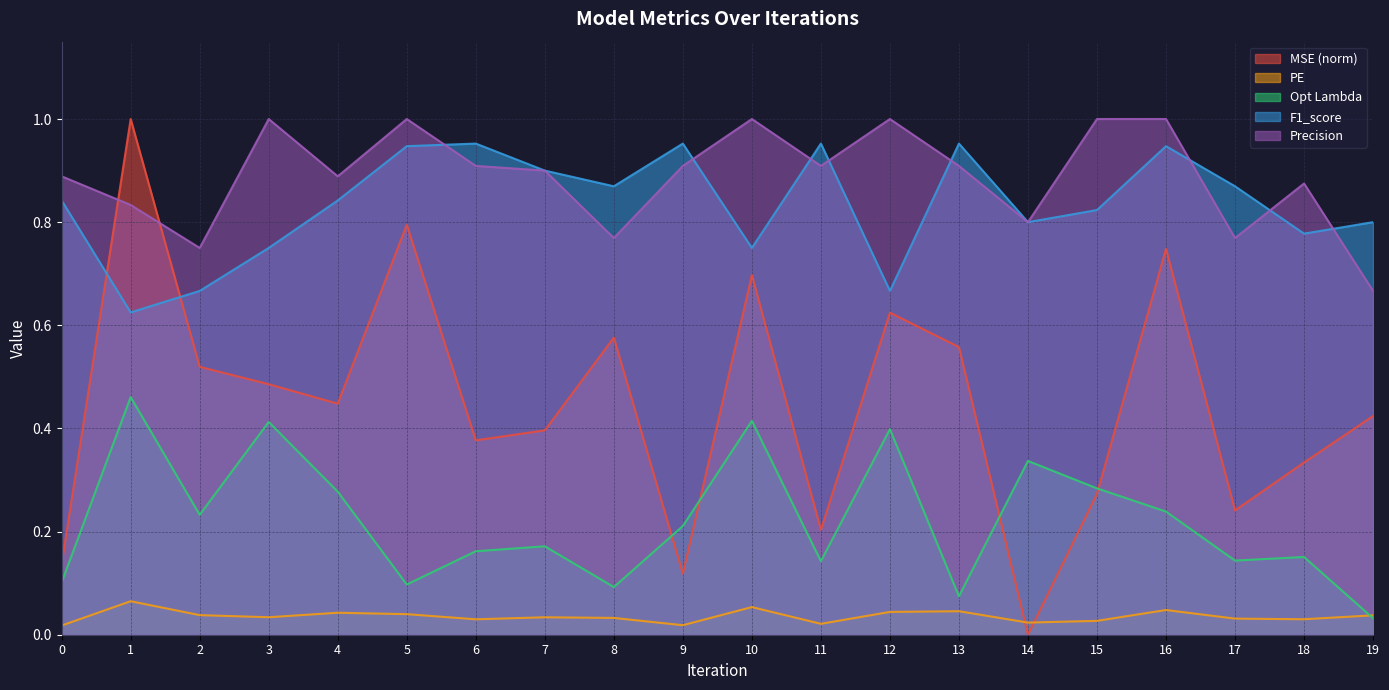

What is the difference between the maximum and minimum values in the Opt Lambda series?

0.4